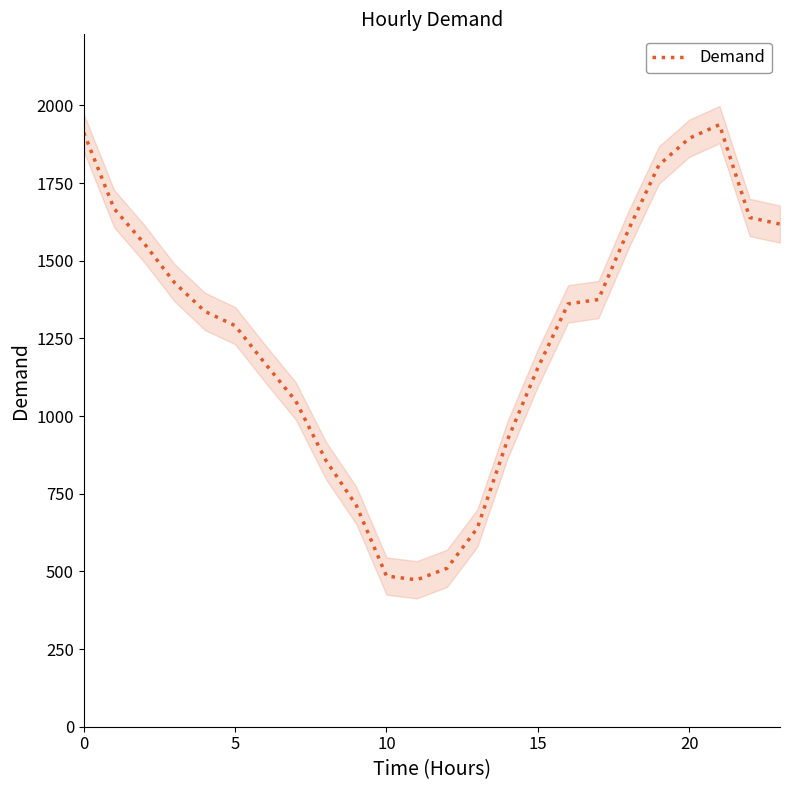

How many values are below 1361?

12